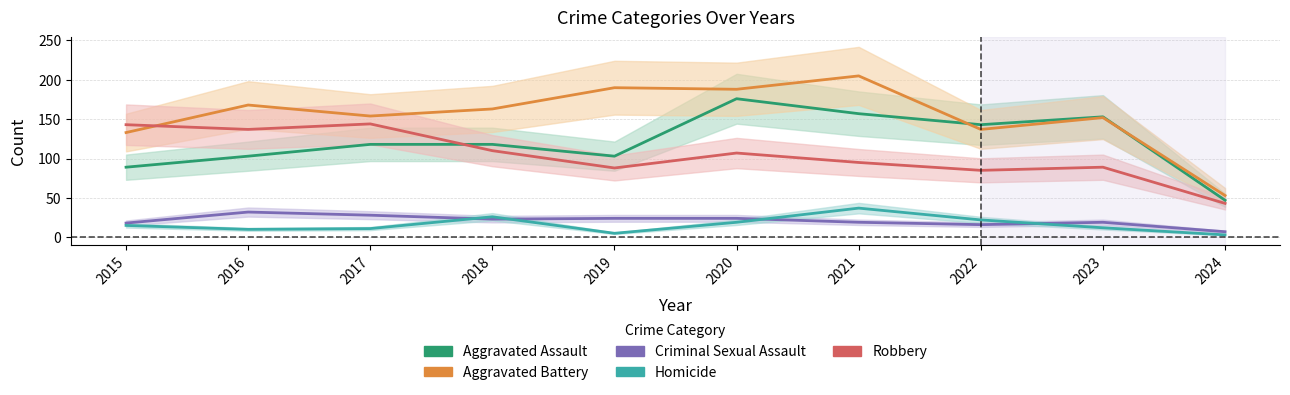

Where is Robbery nearest to the value 93?

2021